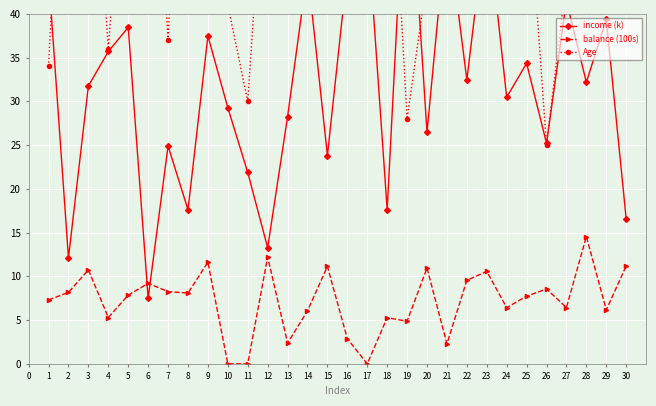

What value does the balance (100s) series have at 27?

6.4